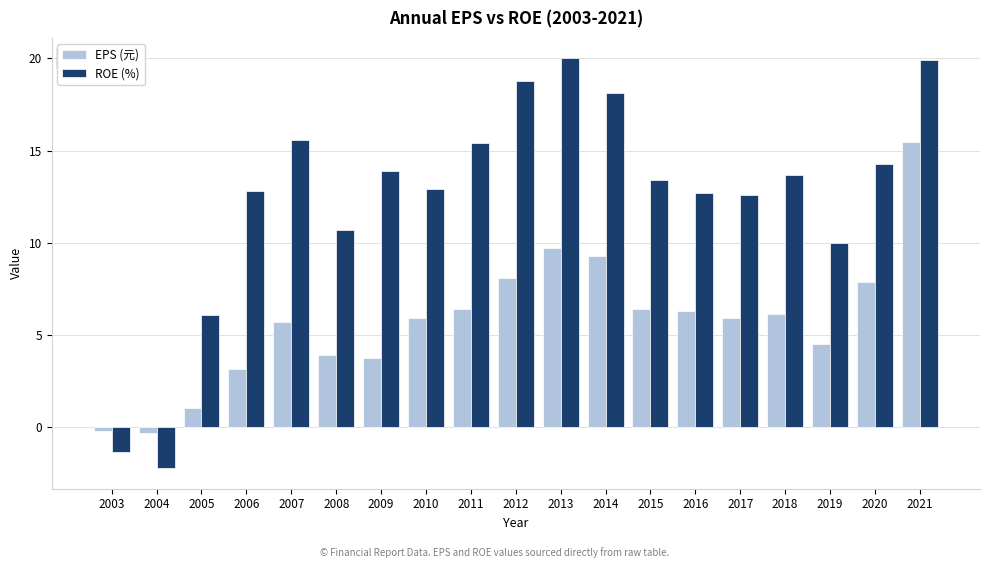

Rank the series by their average value, from lowest to highest.

EPS (元), ROE (%)